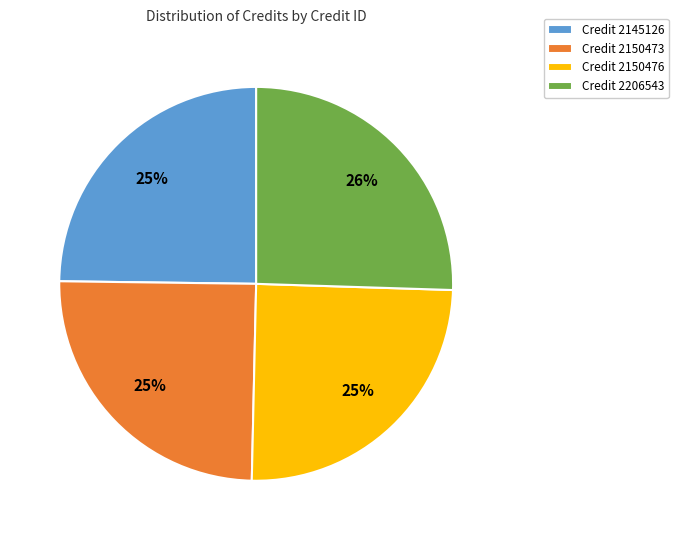

Which category has the biggest portion of the pie?

Credit 2206543